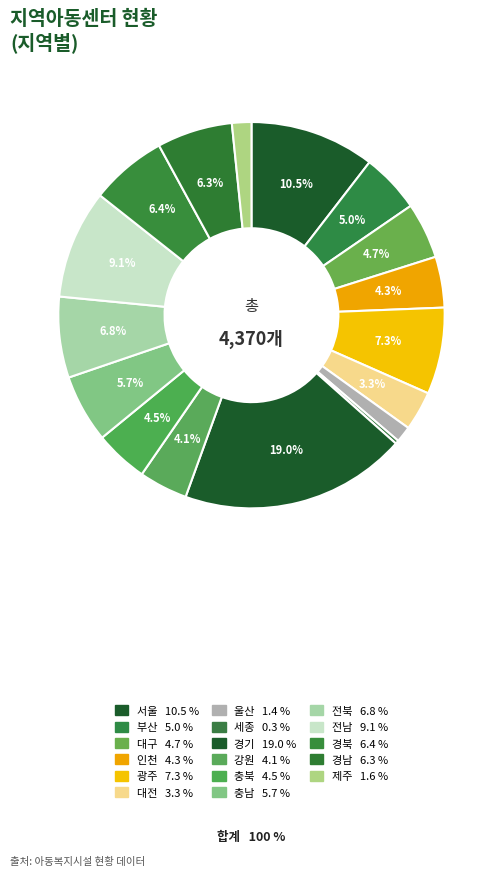

To the nearest percent, what is the difference between the largest and smallest slice percentages?

19%